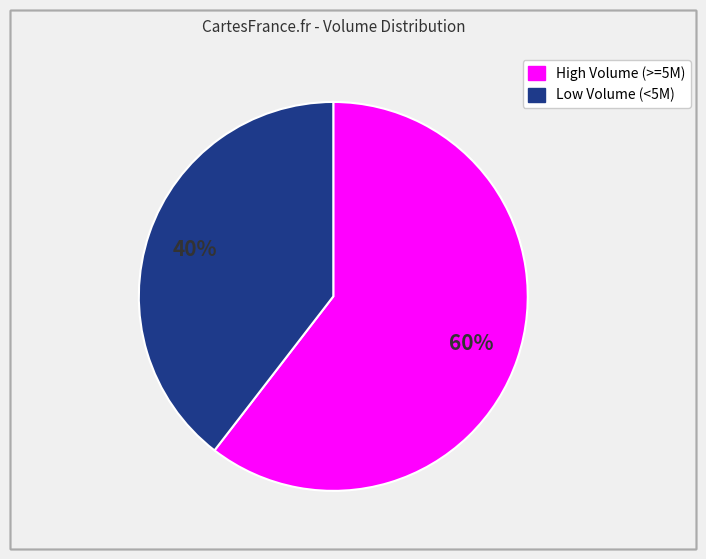

Count the number of slices in the pie.

2